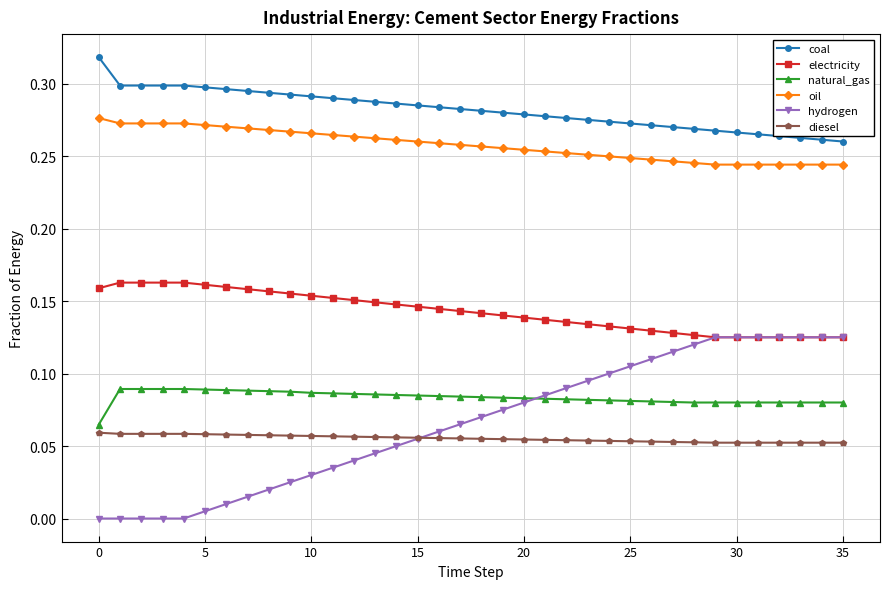

True or false: diesel and coal cross at least once.

False